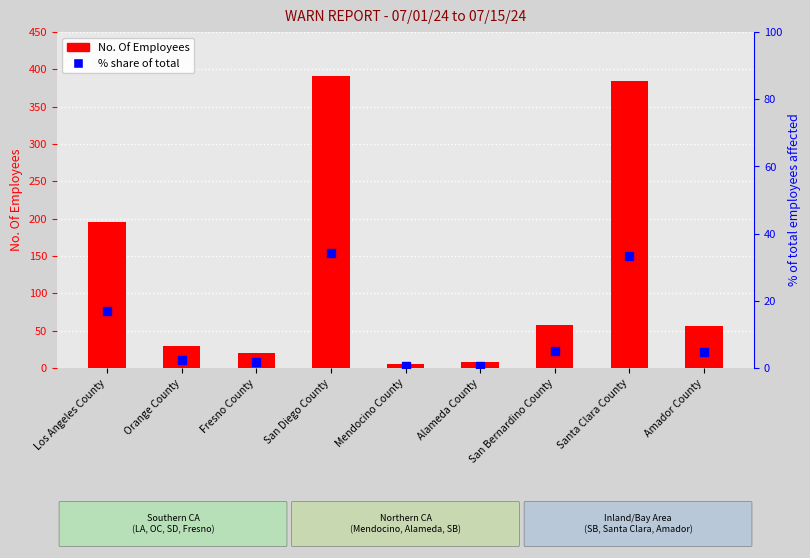

Are the bars horizontal?

No